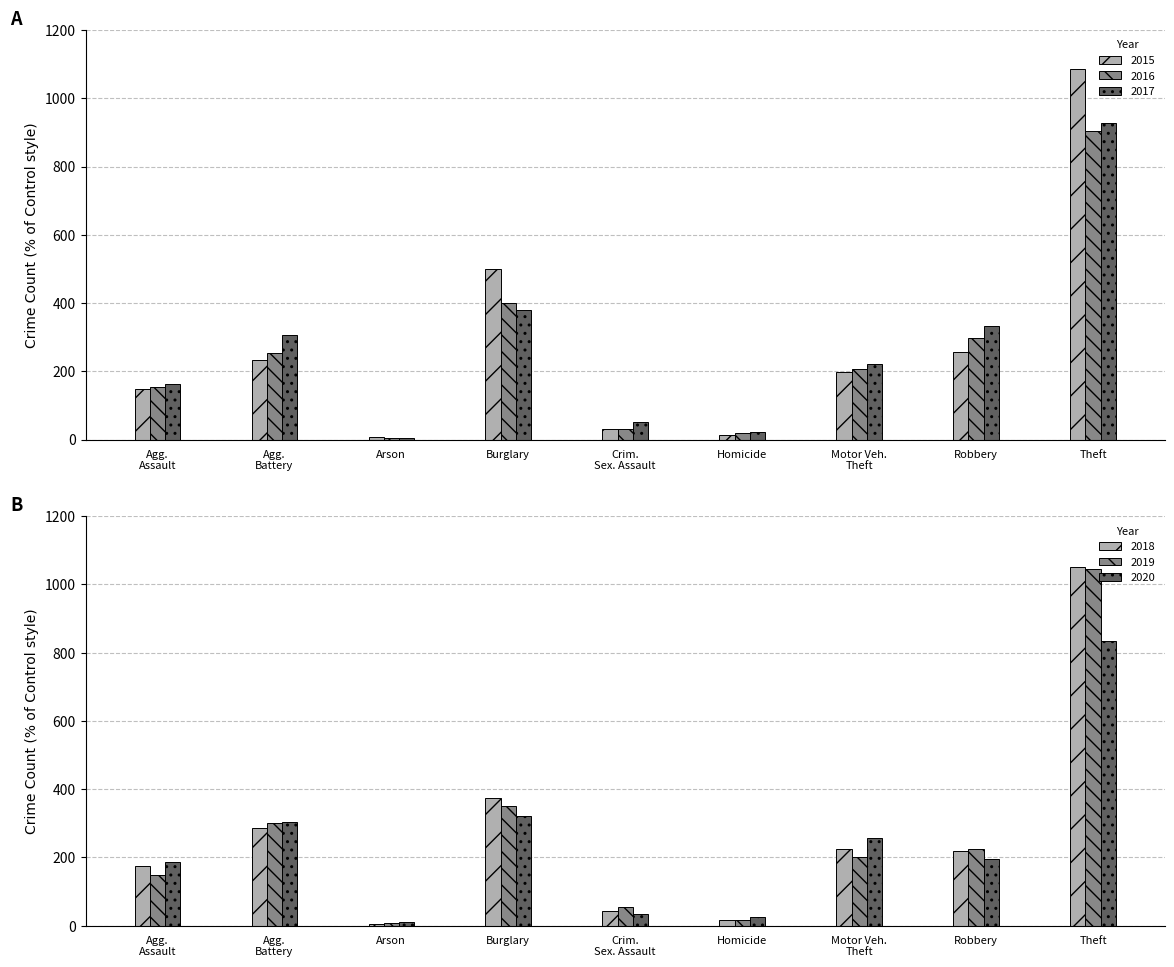

What is the sum of all 2015 values?

2475